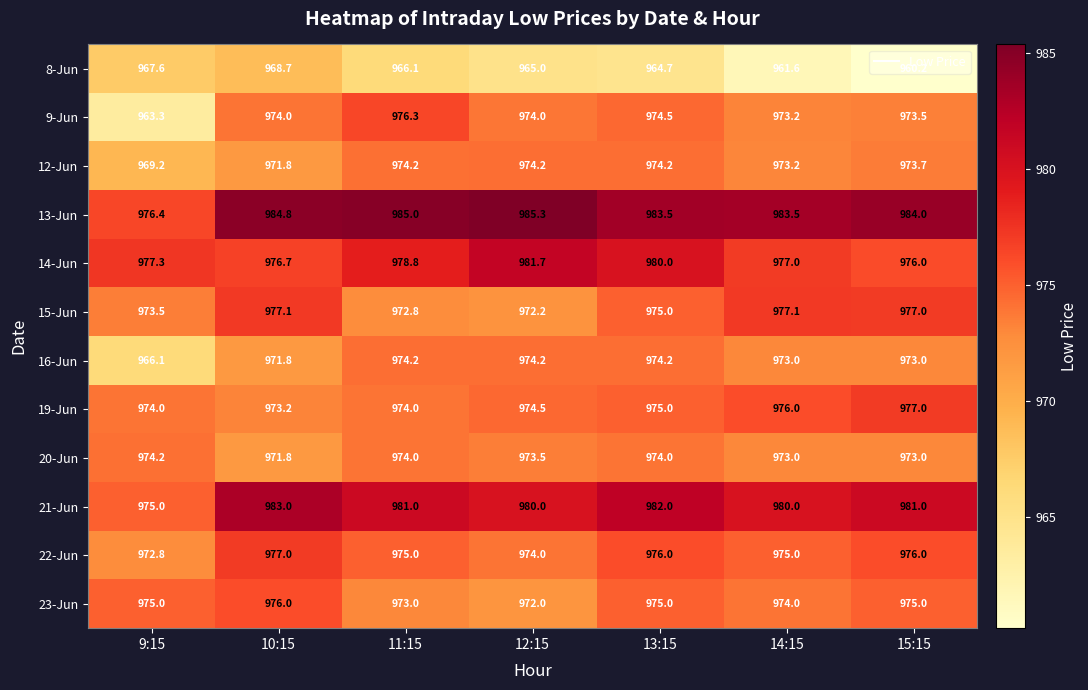

What is the difference between the highest and lowest values at 15:15?

23.8